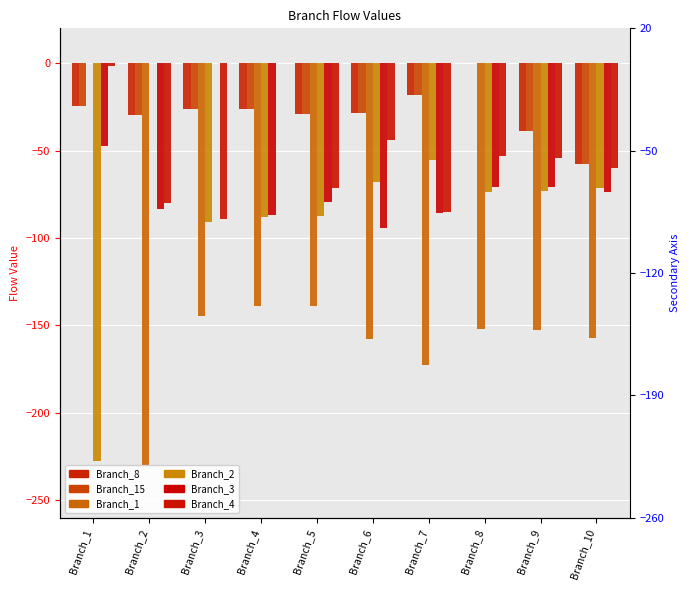

What is the minimum value shown in the chart?

-229.9